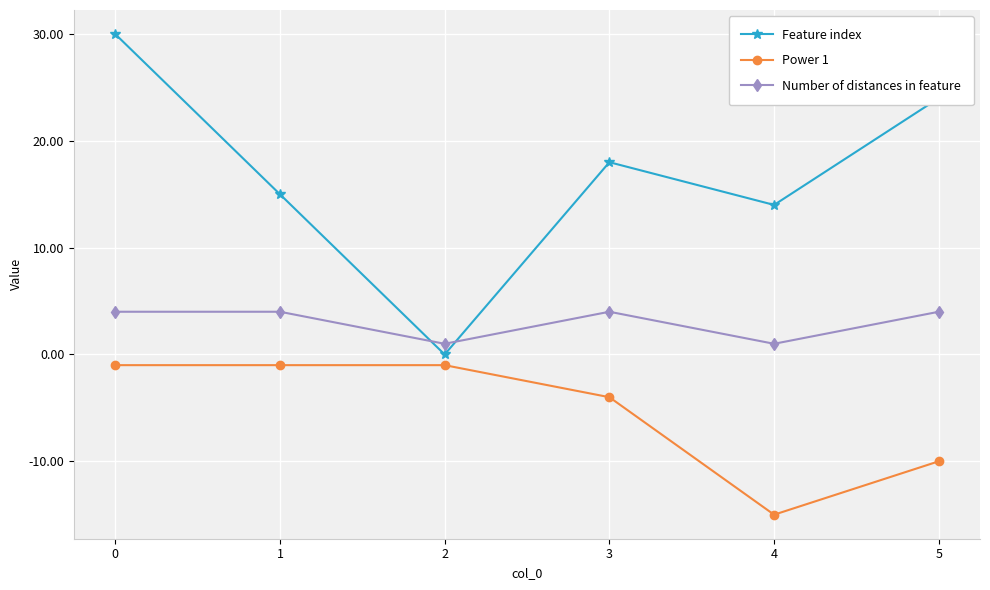

What is the value of the Power 1 point at the 5th from the left?

-15